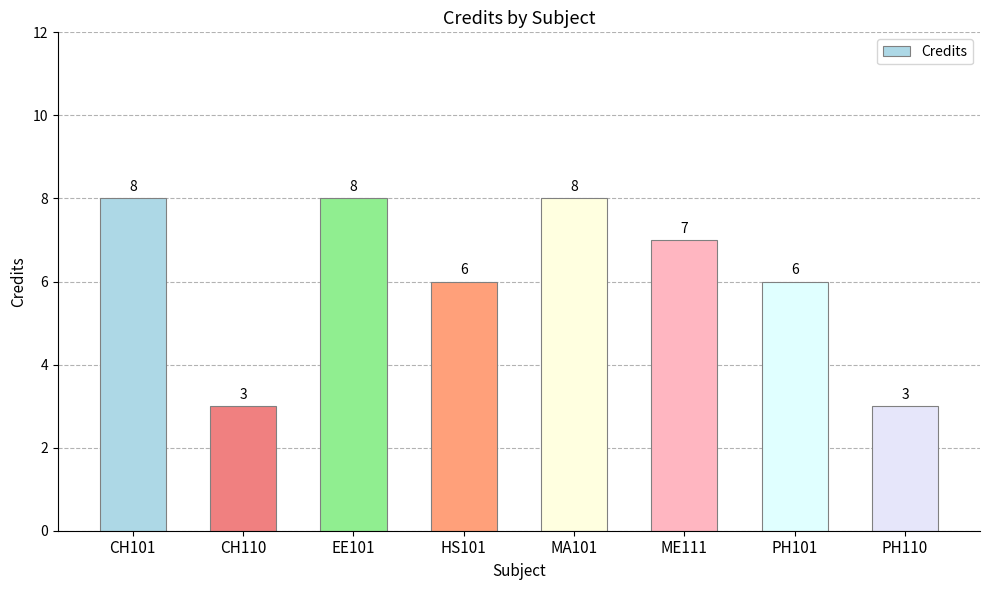

Are the bars horizontal?

No